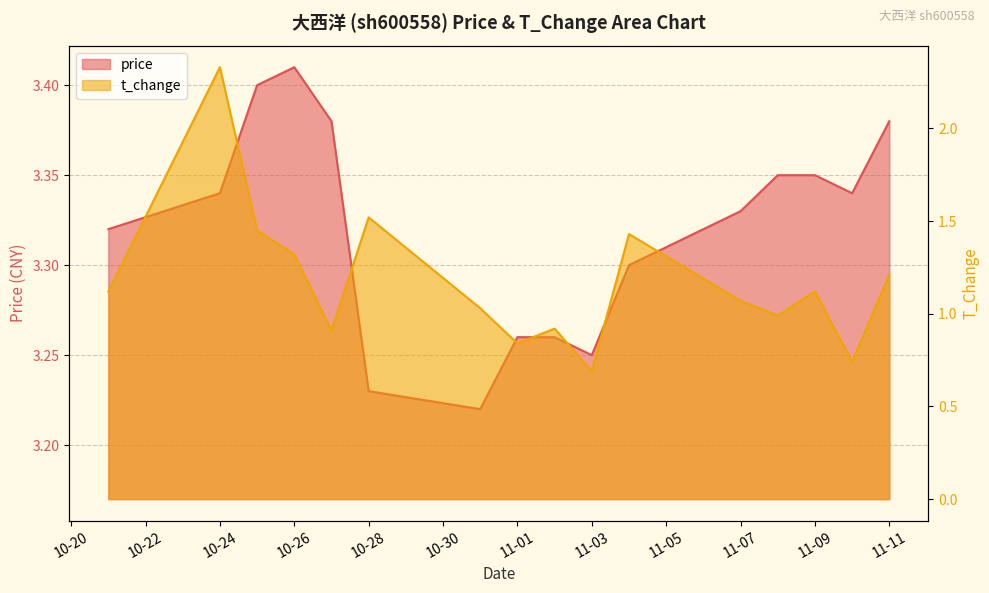

What is the sum of the price values at 2022-10-21 and 2022-10-27?

6.7